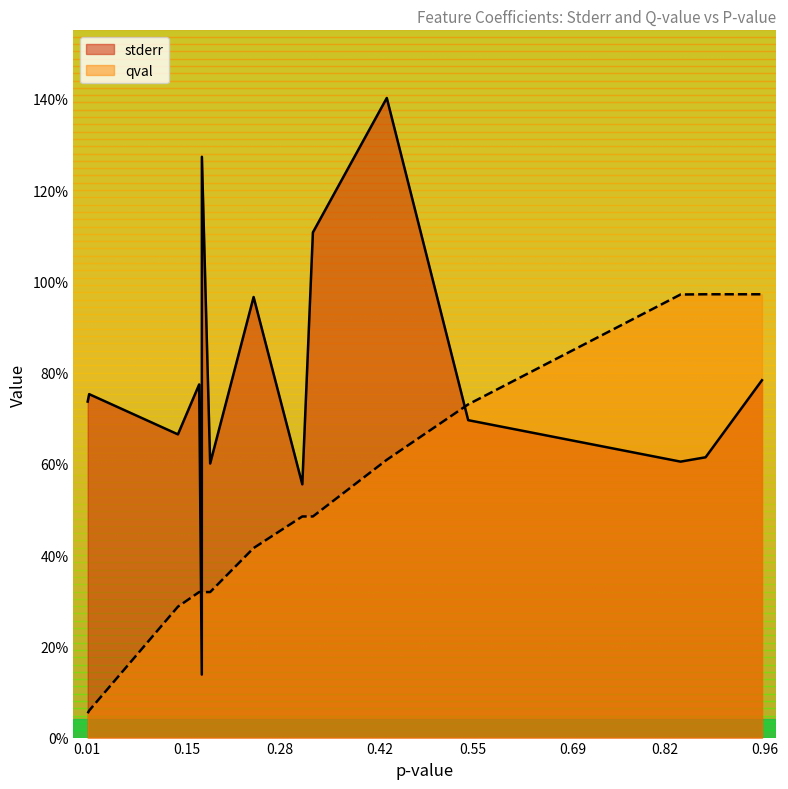

At which category does the chart reach its minimum across all series?

0.0113679634862769